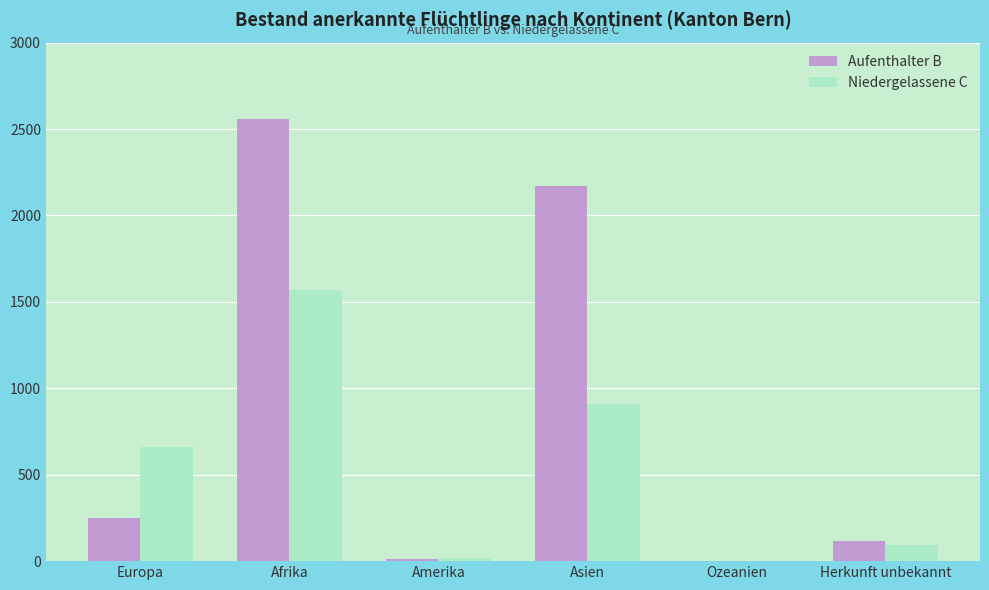

What is the sum of all Niedergelassene C values?

3246